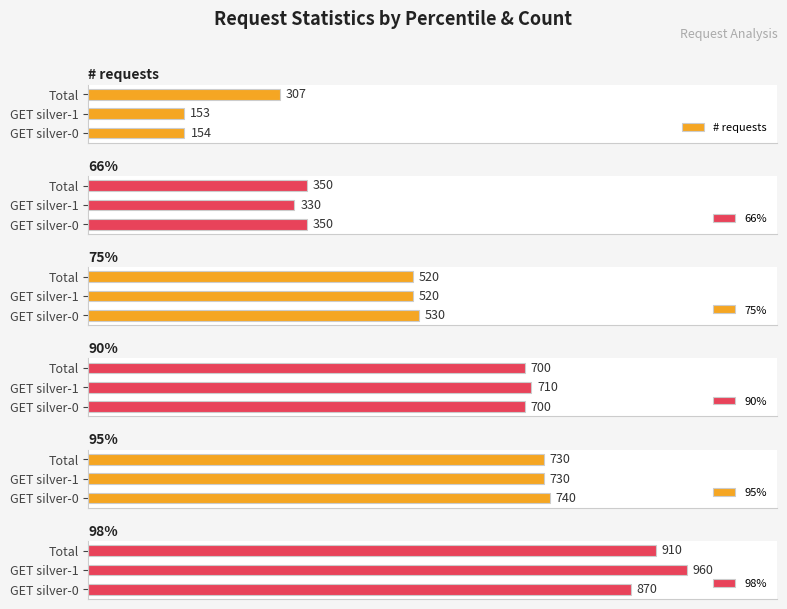

Which category has the lowest value in the # requests series?

GET silver-1